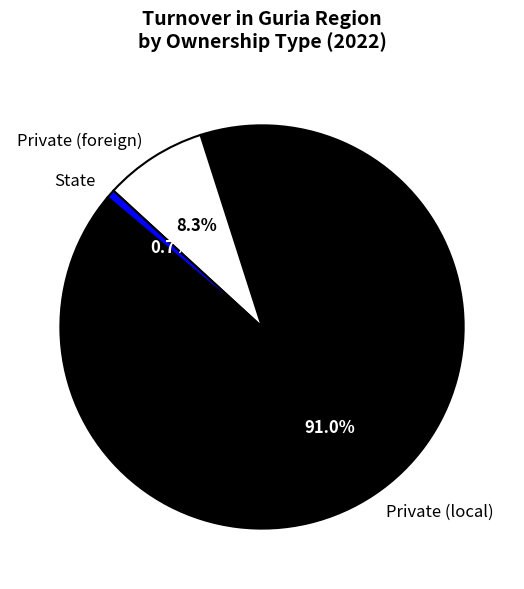

Which category has the smallest portion of the pie?

State